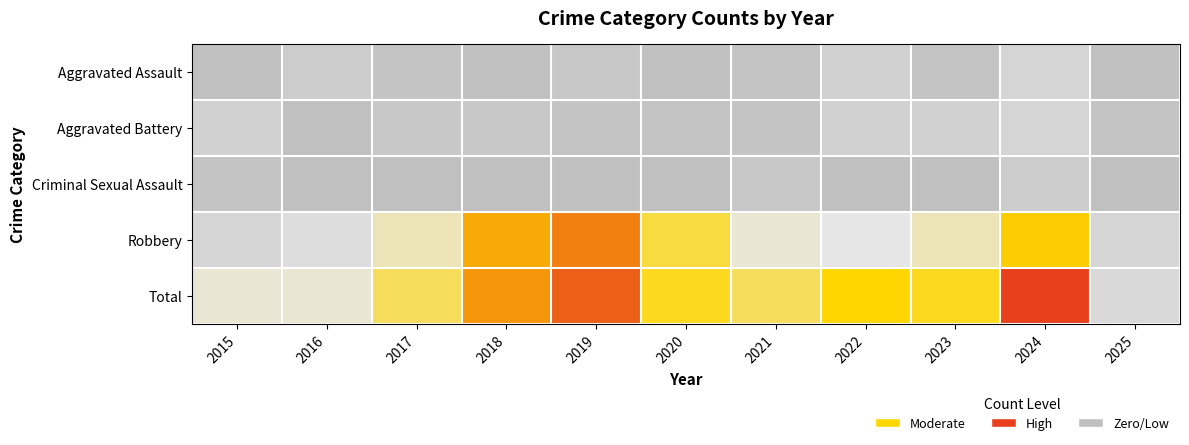

Rank the series at 2022 from lowest to highest value.

Criminal Sexual Assault, Aggravated Assault, Aggravated Battery, Robbery, Total